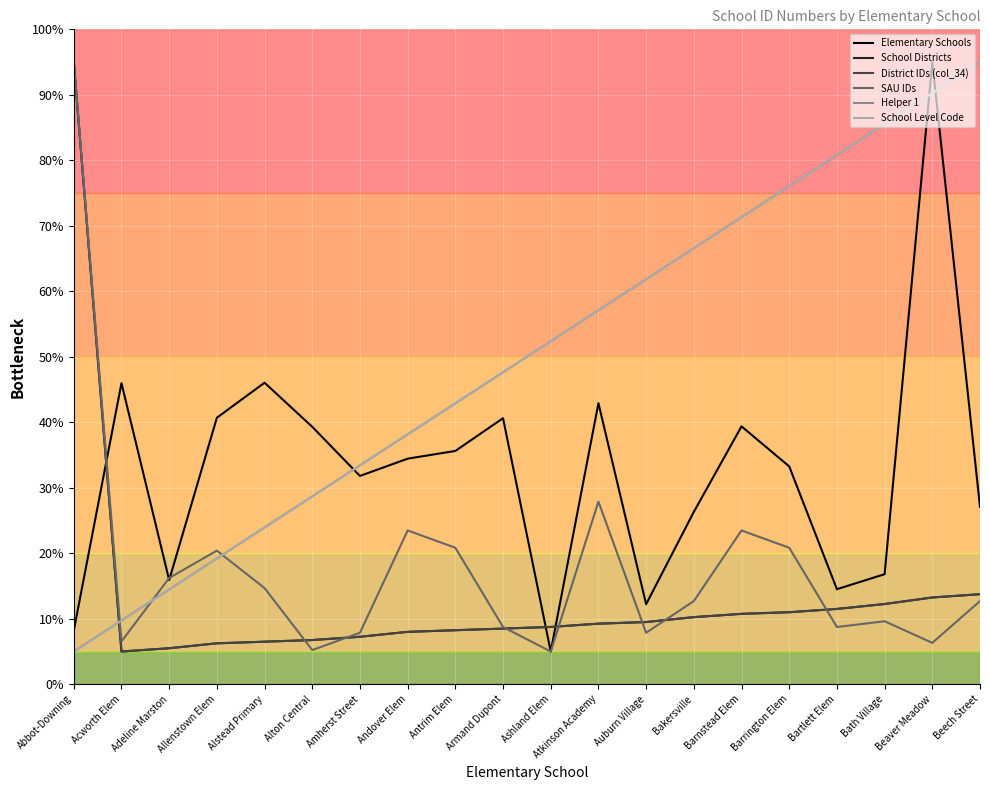

Does the chart display data point markers on the line(s)?

No